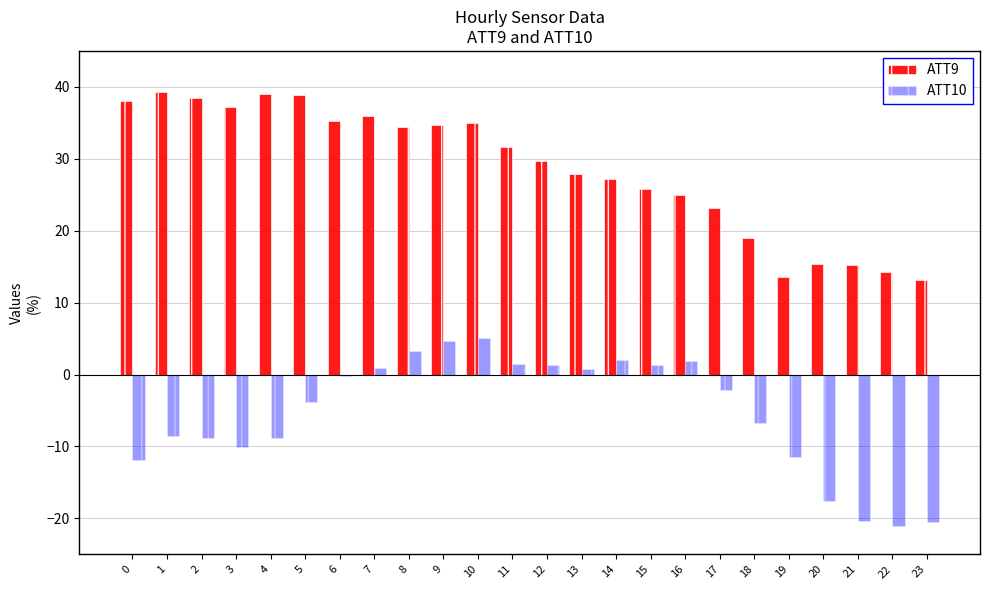

How many groups of bars are there?

24